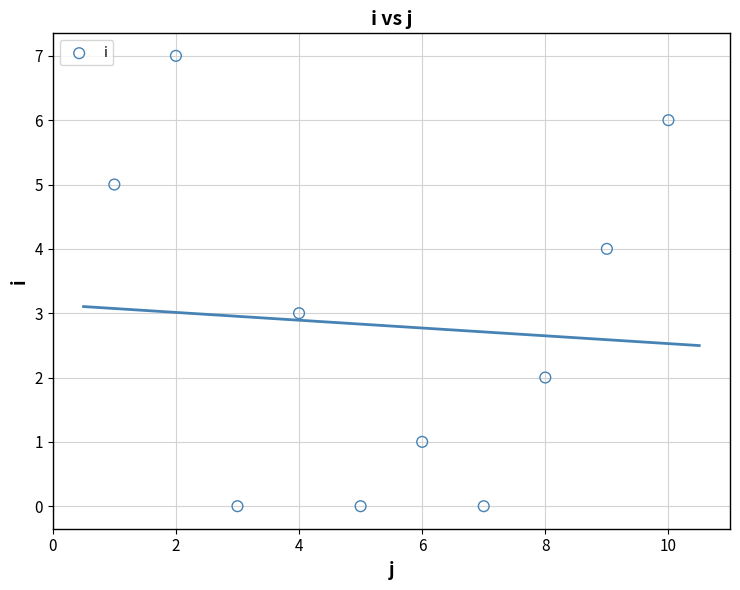

What is the average X value?

6